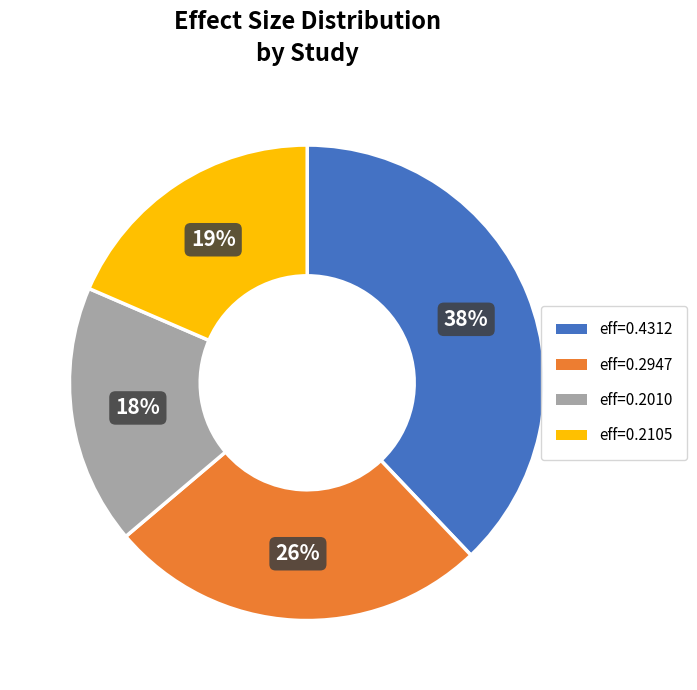

Does any single category account for the majority?

No